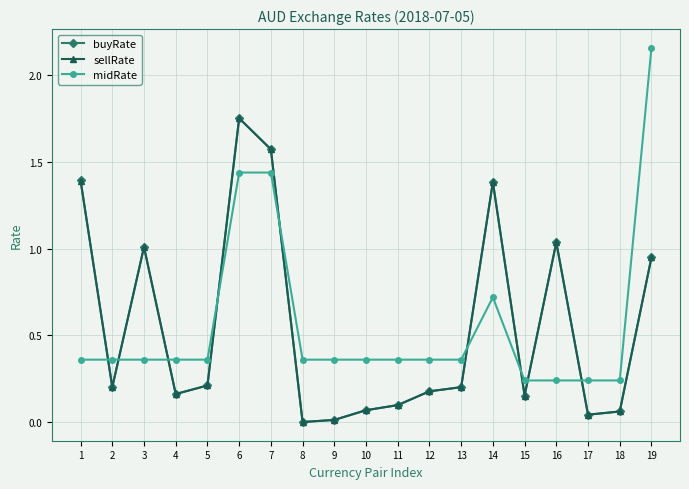

Is it true that midRate equals 0.2 at 18?

True